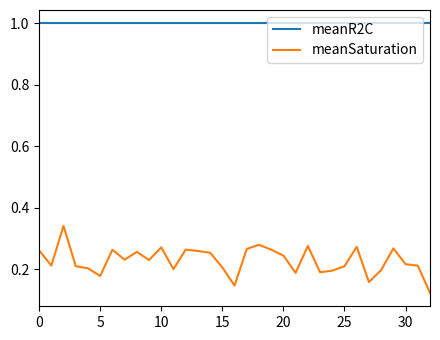

What is the maximum value shown in the chart?

1.0